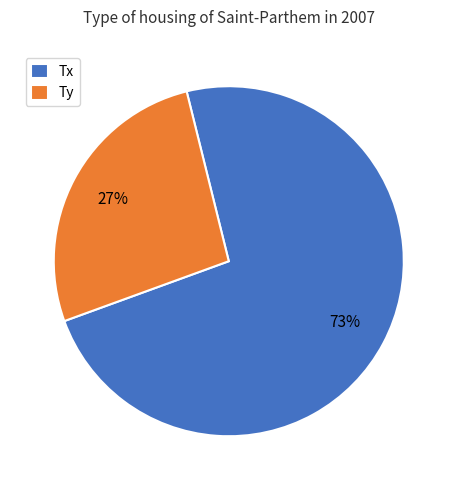

Approximately how many times larger is the value at Tx compared to Ty?

2.7